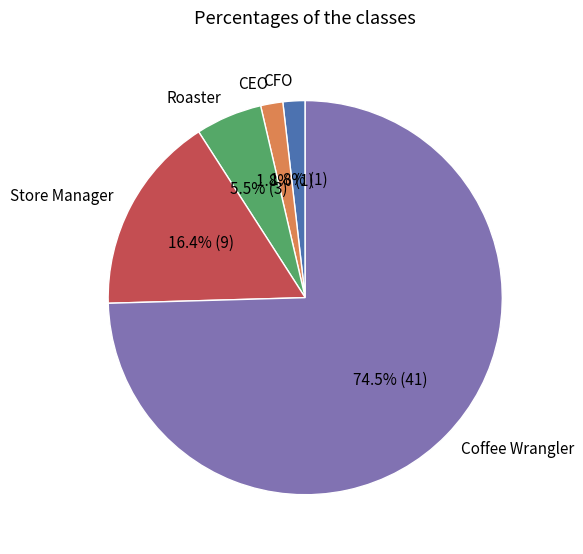

To the nearest percent, what is the average slice percentage?

20%